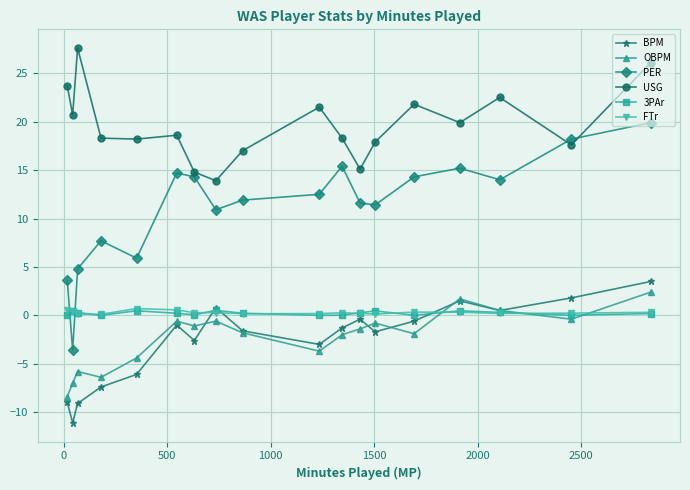

Which series has the largest range (max minus min)?

PER